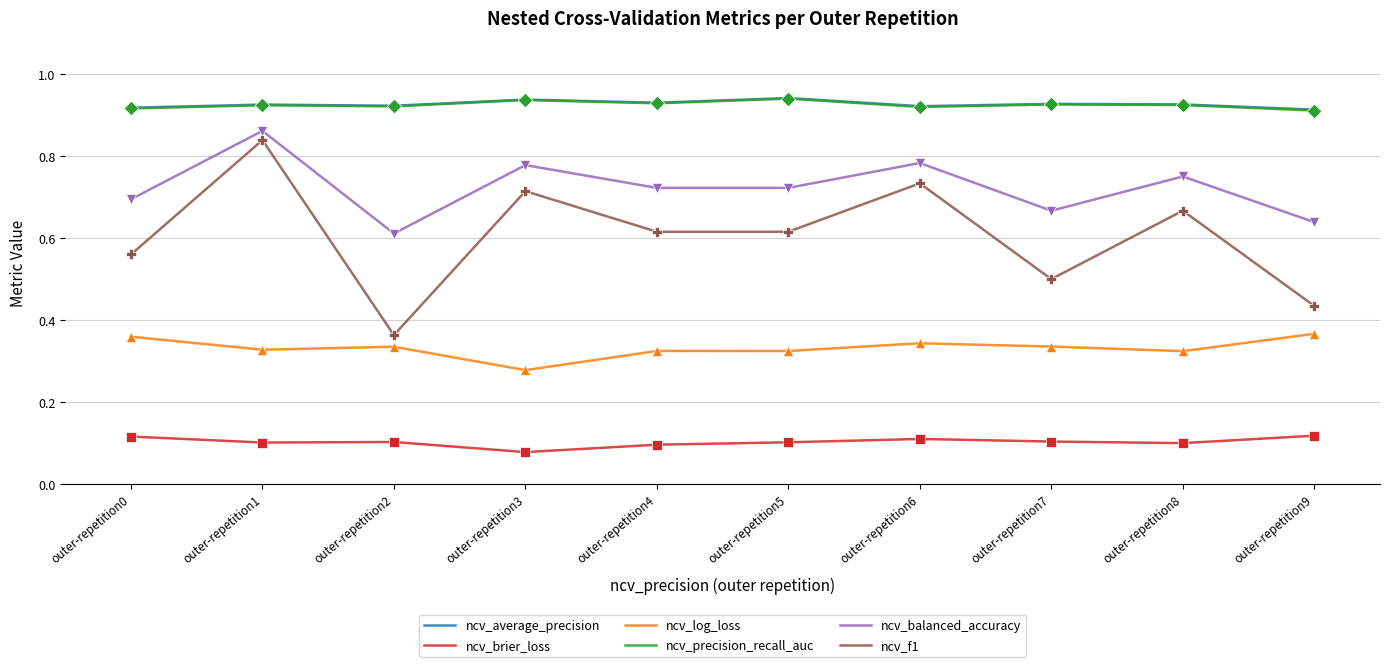

Is the value of ncv_balanced_accuracy at outer-repetition4 greater than the value of ncv_precision_recall_auc at outer-repetition0?

No